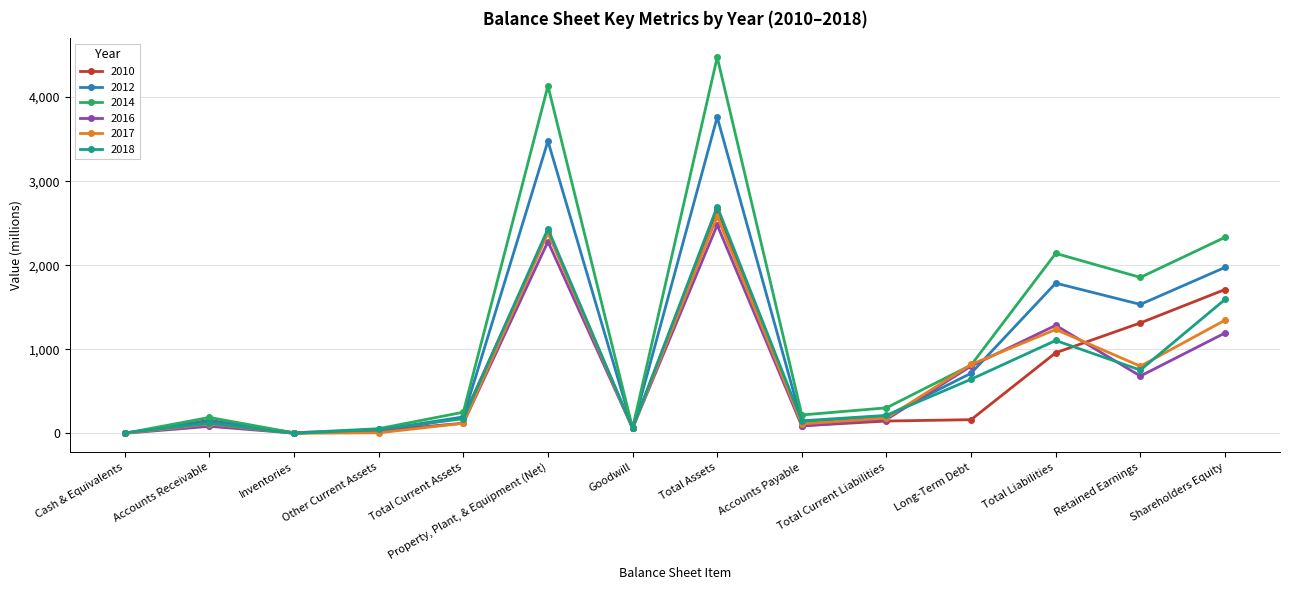

At how many categories does at least one series exceed 3880?

2